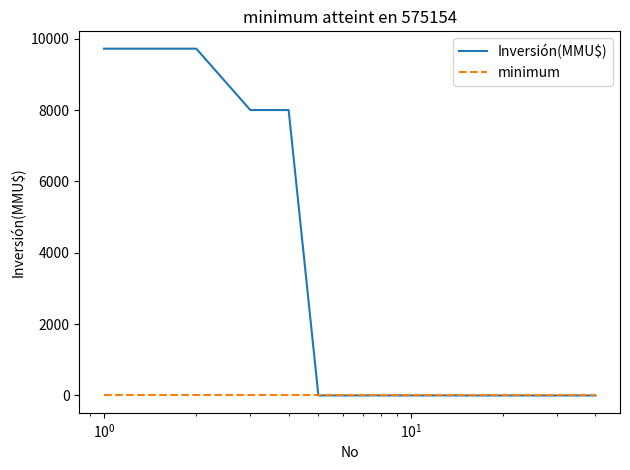

Does the chart display data point markers on the line(s)?

No